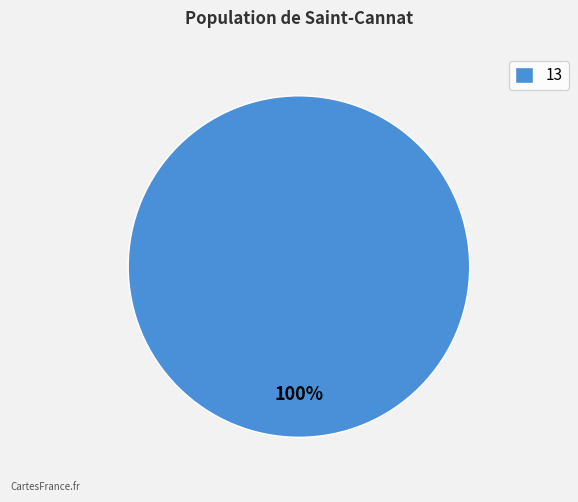

True or false: 13 accounts for 100% of the total.

True